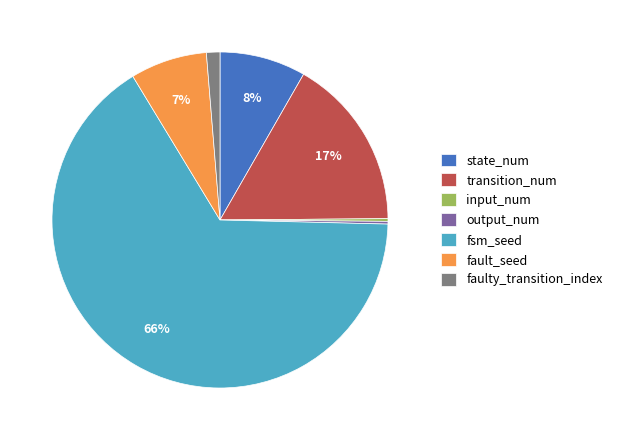

To the nearest percent, what is the average slice percentage?

14%